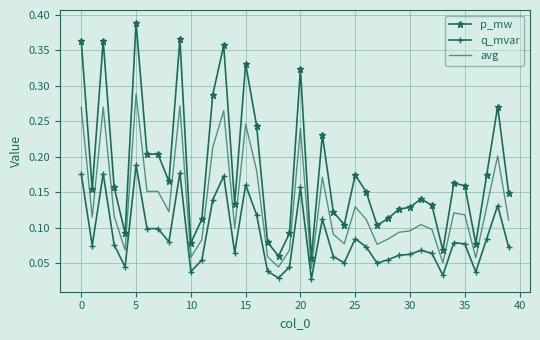

Which series has the largest total across all categories?

p_mw